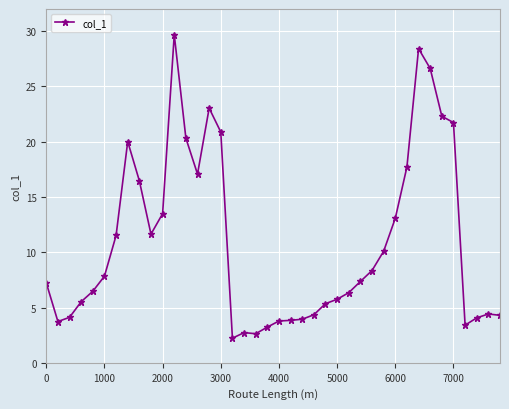

What is the sum of all values?

435.0